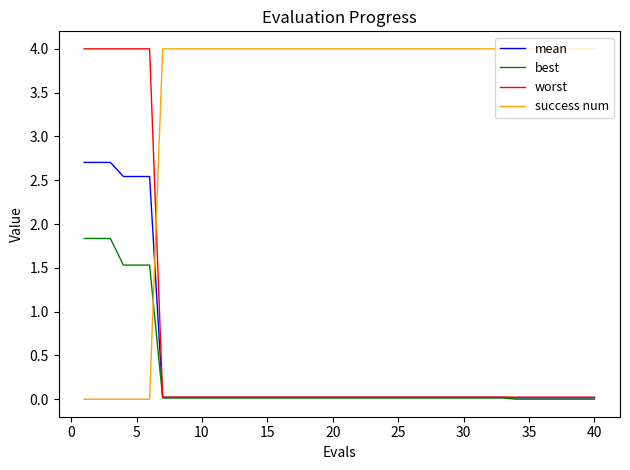

Which series has the largest total across all categories?

success num